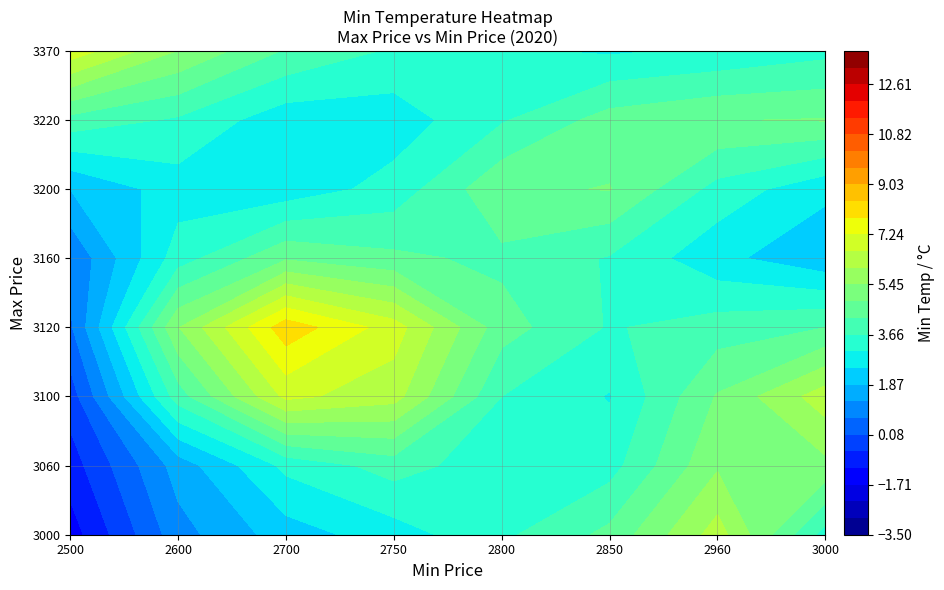

Between 3 and 6, which is larger?

6